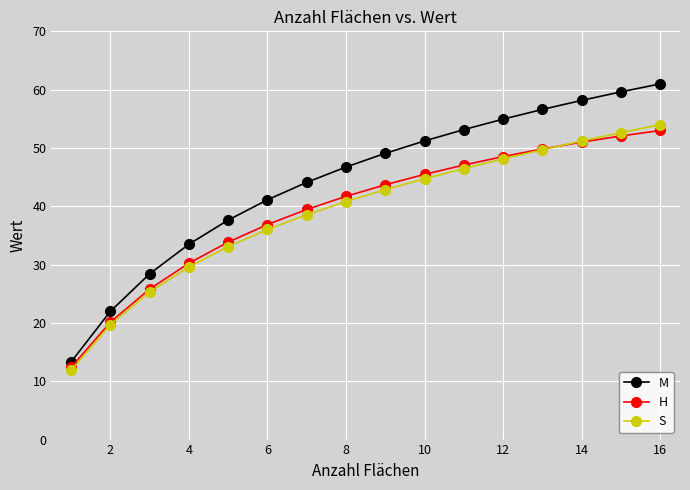

True or false: H has more than 2 points higher than both neighbors.

False